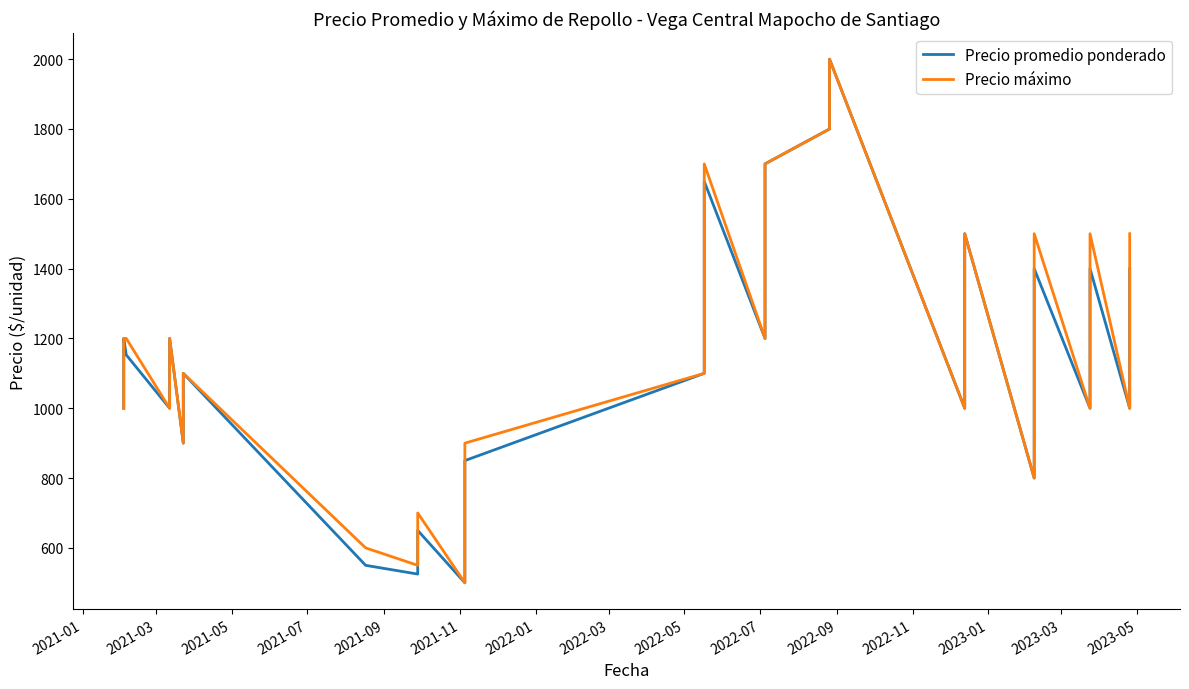

What is the label of the 4th point from the left?

2021-07